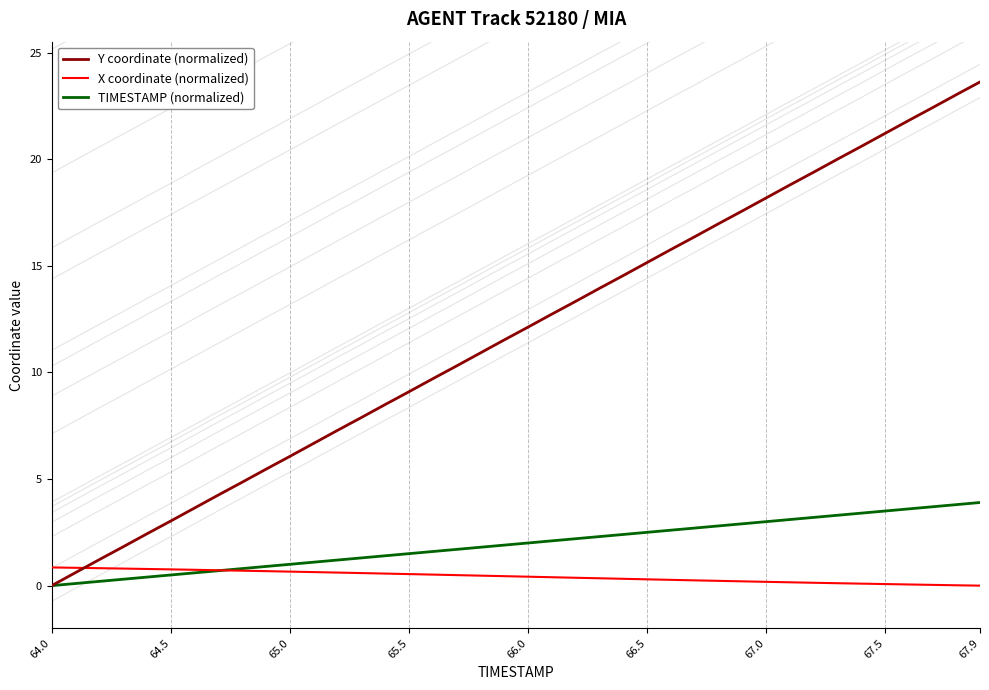

Which series has the largest range (max minus min)?

Y coordinate (normalized)